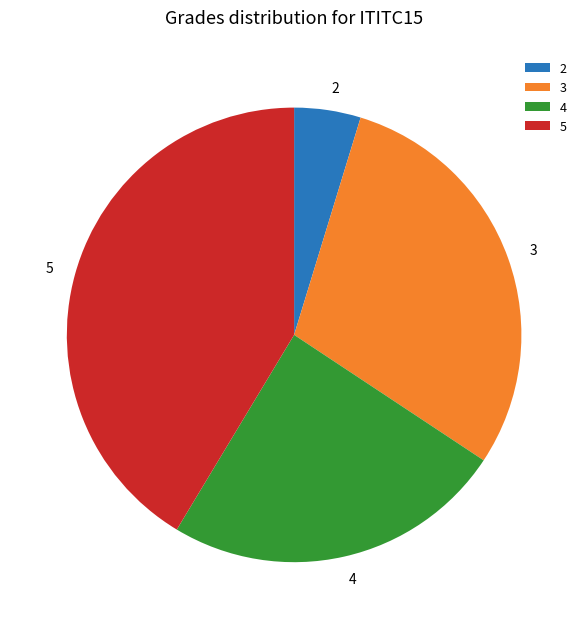

Rank the categories by value from highest to lowest.

5, 3, 4, 2